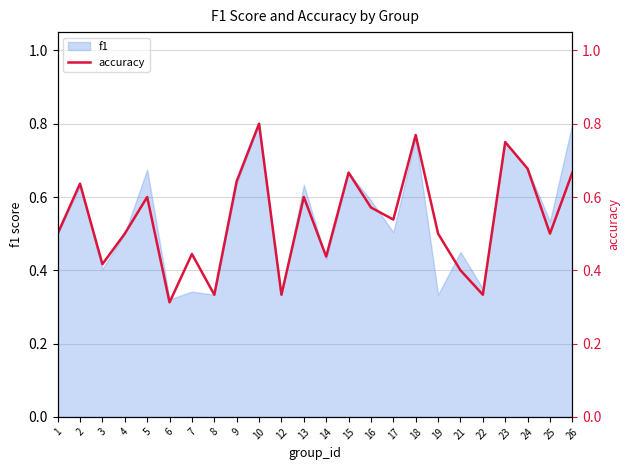

Reading left to right, transcribe all the data shown in this chart.

0.5	0.6	0.4	0.5	0.6	0.3	0.4	0.3	0.6	0.8	0.3	0.6	0.4	0.7	0.6	0.5	0.8	0.5	0.4	0.3	0.8	0.7	0.5	0.7